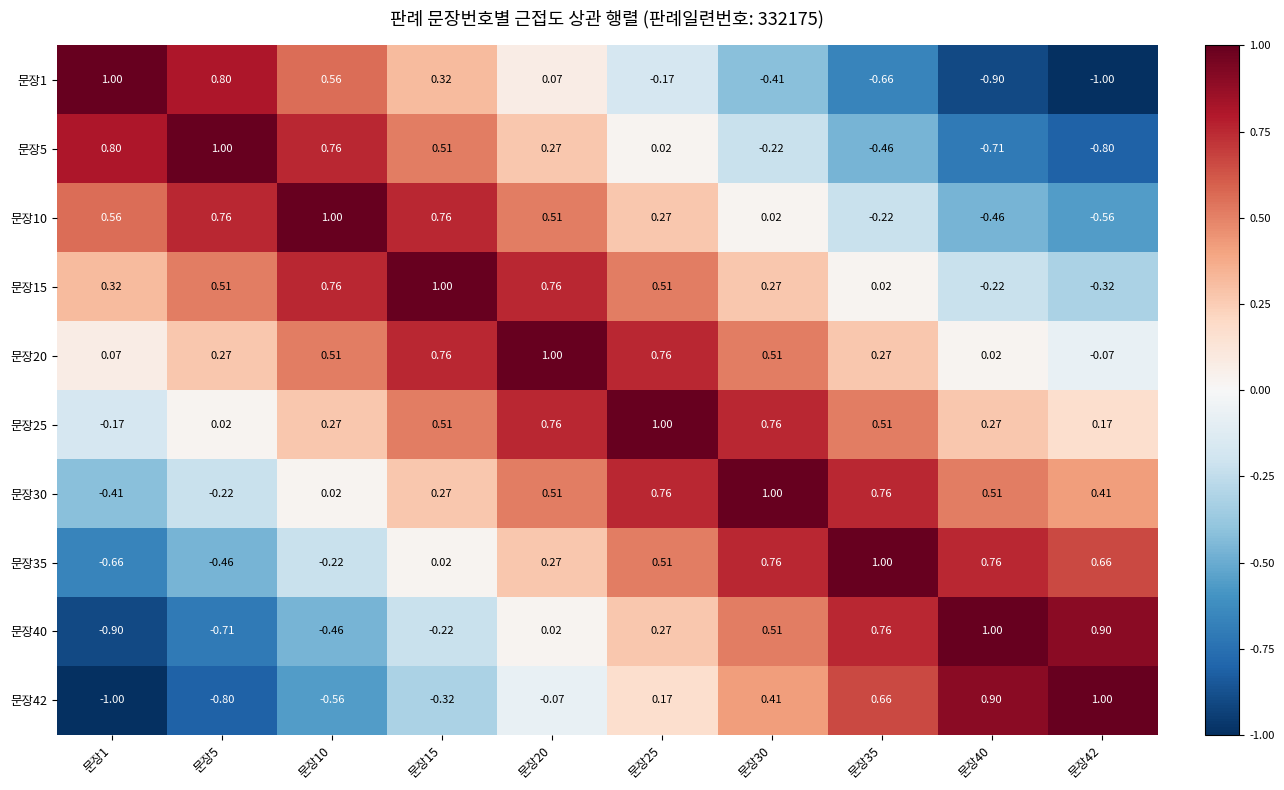

Is the value of 문장35 at 문장10 greater than the value of 문장20 at 문장30?

No